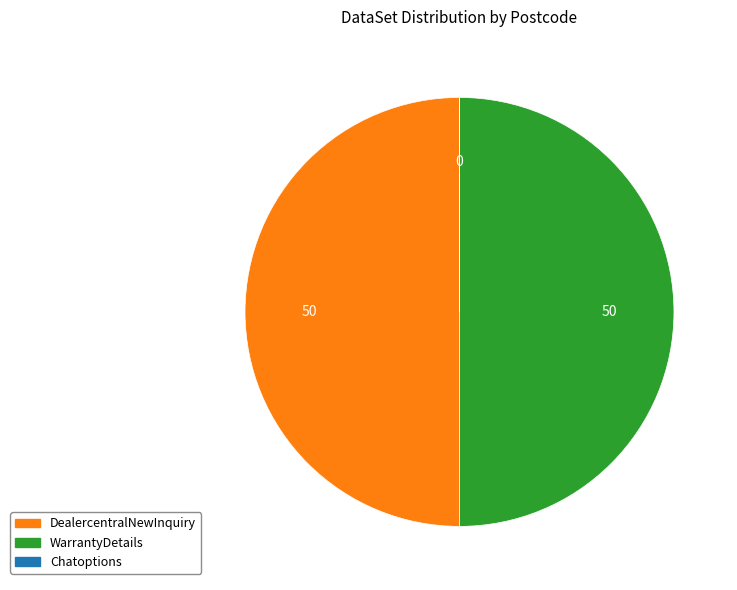

Is it true that WarrantyDetails is 64% of the pie?

False